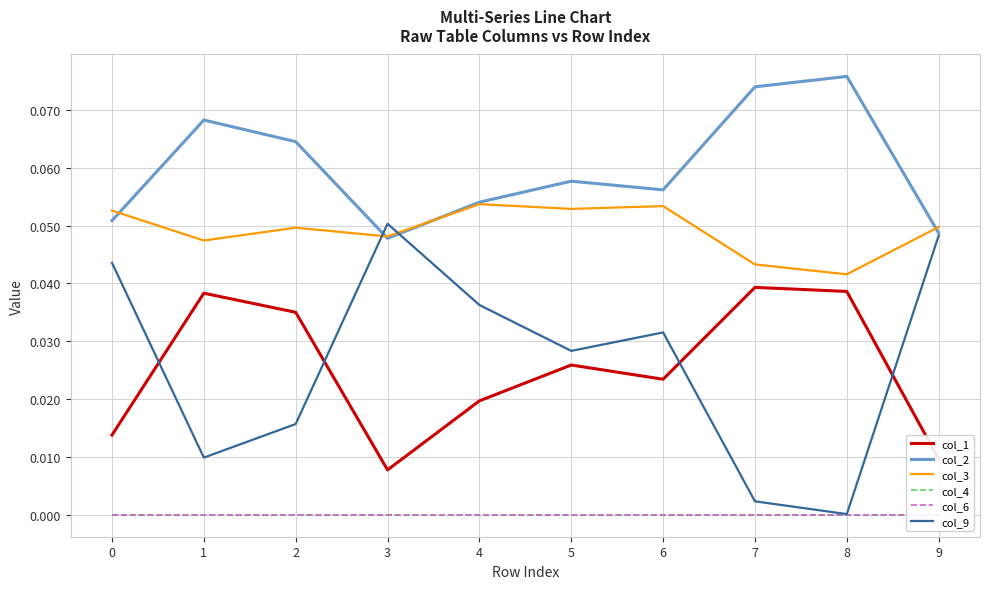

Between 0 and 5, which is larger?

5